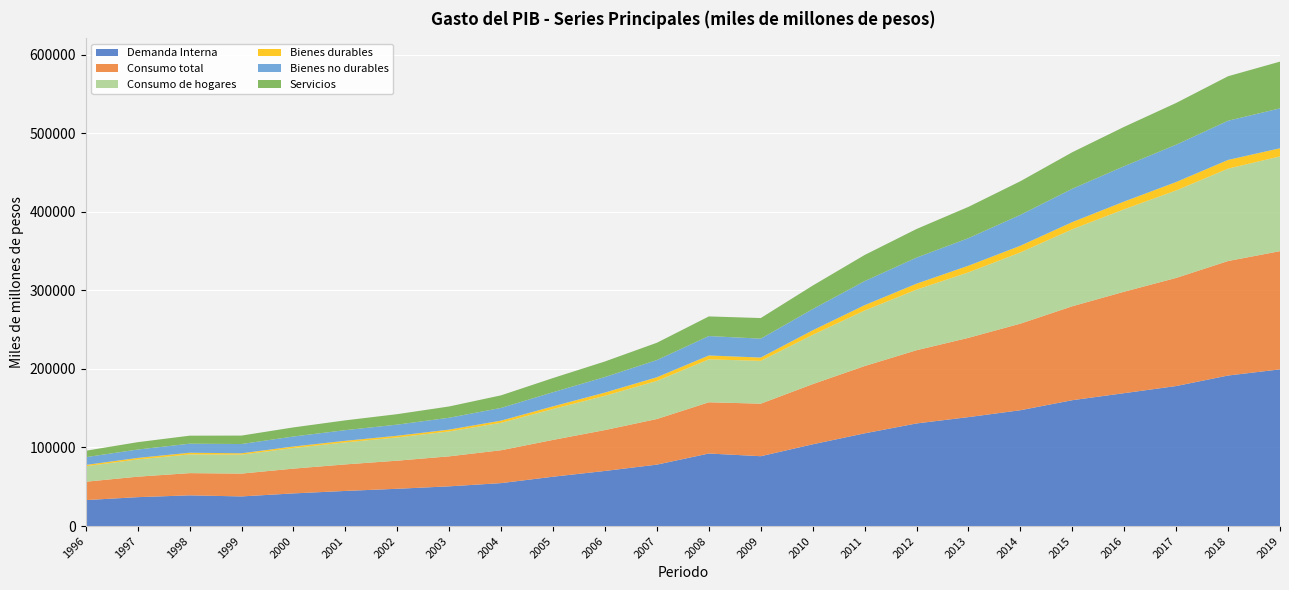

Reading left to right, extract all data points from this chart.

Demanda Interna: 33048.2	36789.3	39081.1	37722.3	41566.8	44705.3	47445.6	50554.8	54665.3	62792.9	70140.6	78183.9	92319.7	88884.6	104031.1	117988.1	130577.7	138638.8	147399.2	160156.7	169121.7	178173.4	191554.6	199393.9
Consumo total: 23368.5	26055.8	28279.9	29048.0	31540.4	33765.7	35770.1	38177.2	41836.2	46862.0	52041.5	58035.0	65195.0	66849.6	76585.4	85610.3	93156.6	100883.0	110177.4	119550.1	129109.6	137582.5	145705.5	150409.7
Consumo de hogares: 19706.6	21944.3	23823.5	24182.7	26225.1	28024.6	29596.1	31735.3	34933.3	39362.3	43641.4	48526.8	54620.9	54478.1	62687.0	70651.1	77136.2	83327.2	90608.9	97989.9	104904.3	111315.1	117562.2	120583.3
Bienes durables: 1674.5	1951.8	2111.3	1659.0	1905.5	2005.8	2135.8	2271.3	2736.8	3354.1	4074.3	4629.1	4940.7	4208.4	5793.0	6815.2	7572.9	8459.7	8532.2	9117.6	9836.9	10719.6	11080.8	10353.3
Bienes no durables: 9867.2	10632.2	11503.9	11775.2	12726.7	13557.2	14152.6	15113.4	16181.2	17964.9	19784.4	21877.2	24728.9	24038.3	27027.3	30628.0	33163.4	35050.4	39312.9	42411.5	44986.1	47483.1	49881.1	50756.8
Servicios: 8164.9	9360.3	10208.3	10748.6	11592.9	12461.6	13307.7	14350.6	16015.2	18043.2	19782.7	22020.5	24951.4	26231.3	29866.8	33207.9	36400.0	39817.1	42763.8	46460.8	50081.3	53112.4	56600.3	59473.2